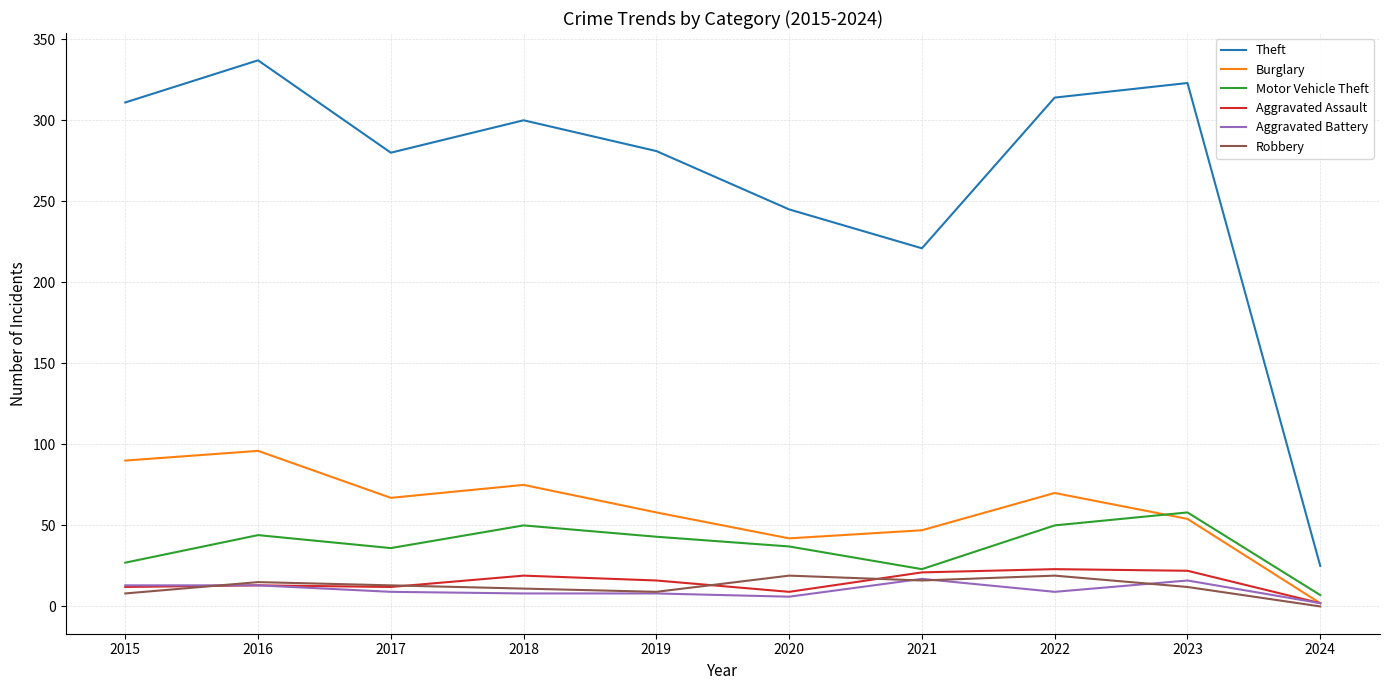

True or false: Aggravated Assault and Theft intersect in this chart.

False